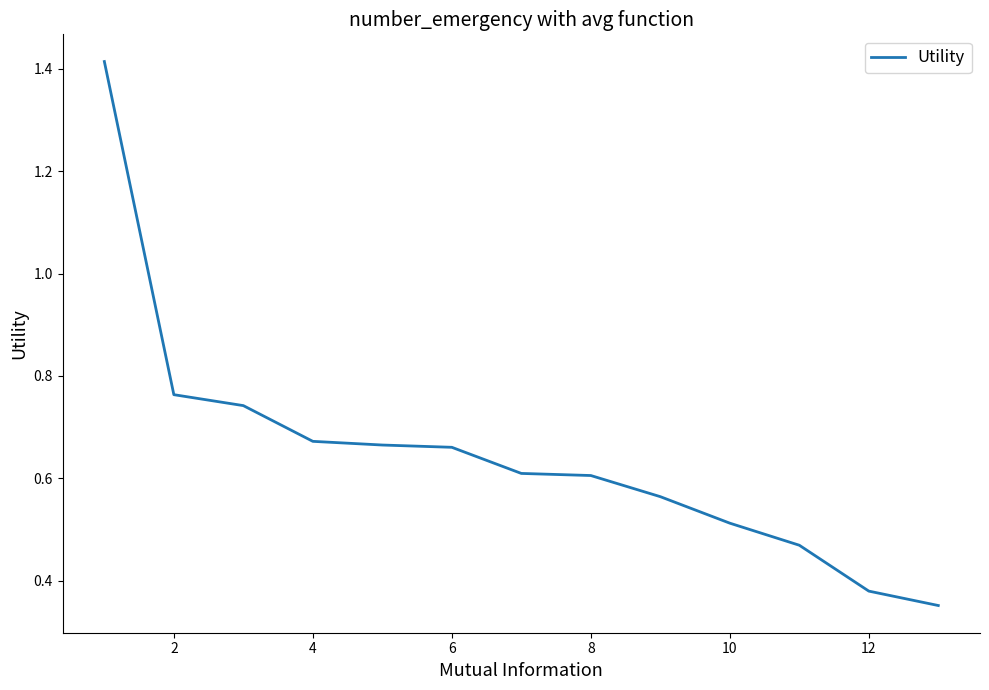

How many lines are shown in the chart?

1